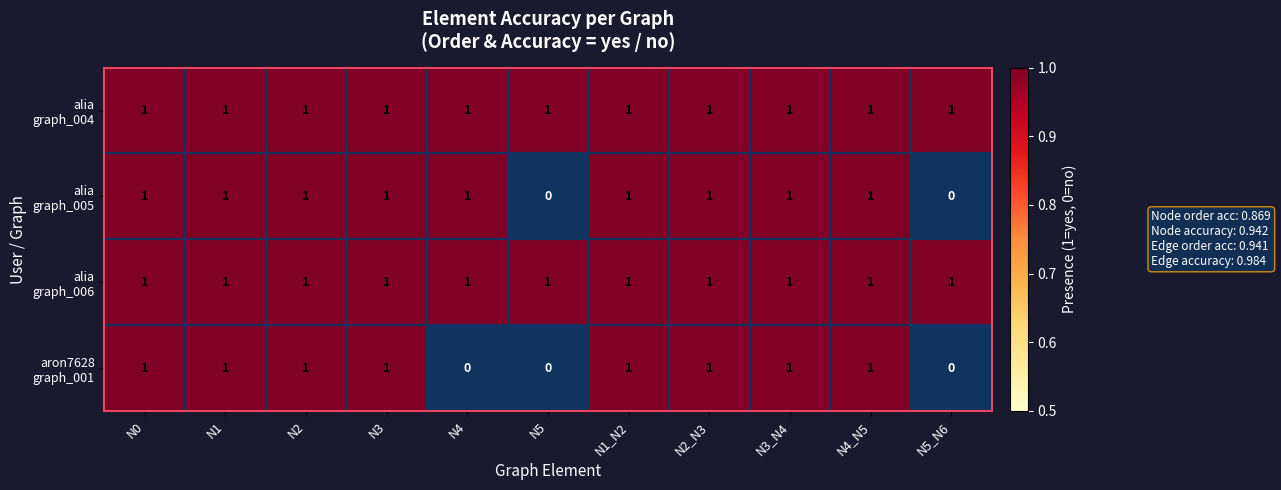

What is the total value across all series at N3?

4